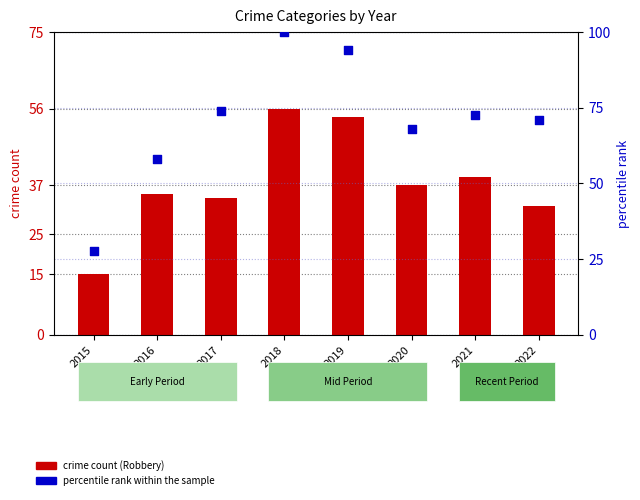

Which series reaches the minimum Y coordinate?

crime count (Robbery)